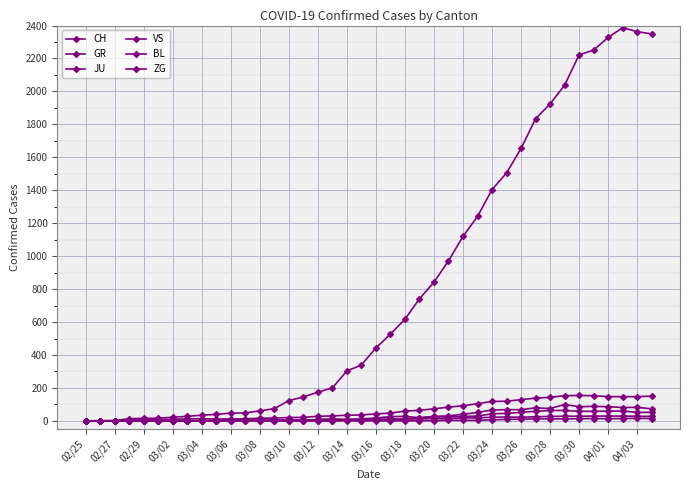

How many data points in ZG are above 0?

17